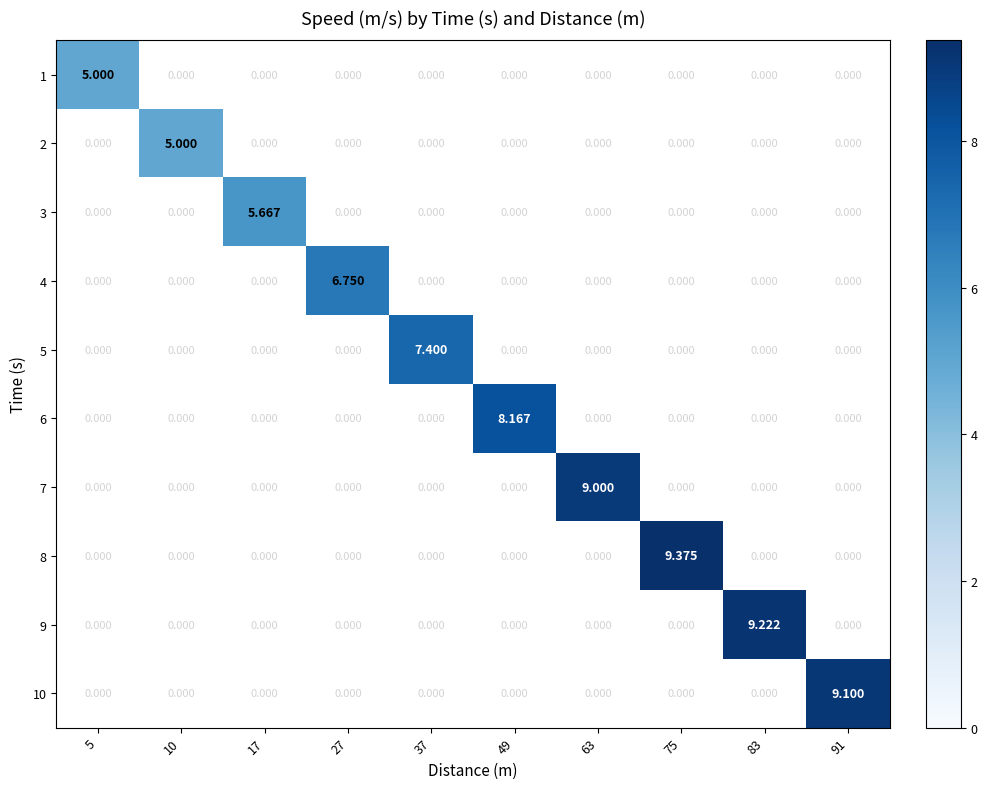

What is the maximum value shown in the chart?

9.4